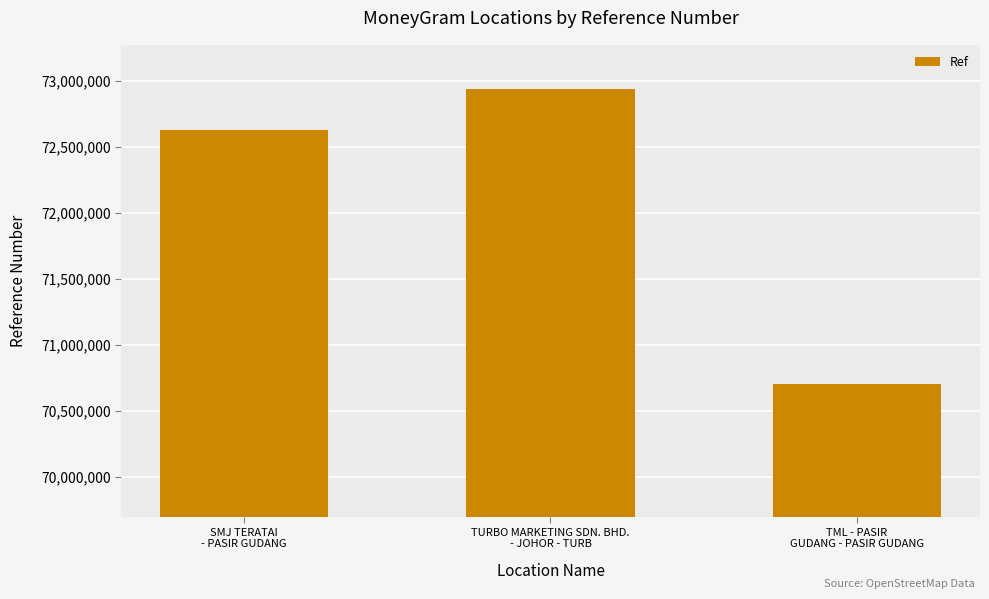

What is the sum of the values at TML - PASIR
GUDANG - PASIR GUDANG and TURBO MARKETING SDN. BHD.
- JOHOR - TURB?

143633860